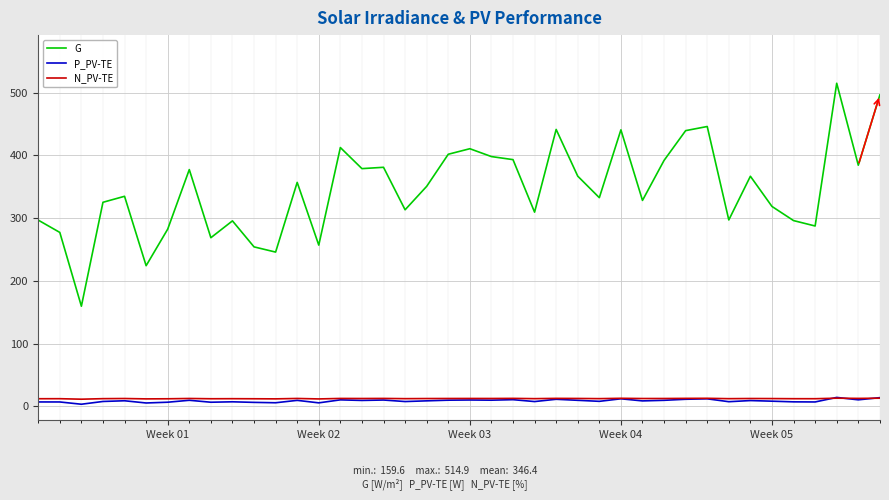

True or false: N_PV-TE and G cross at least once.

False